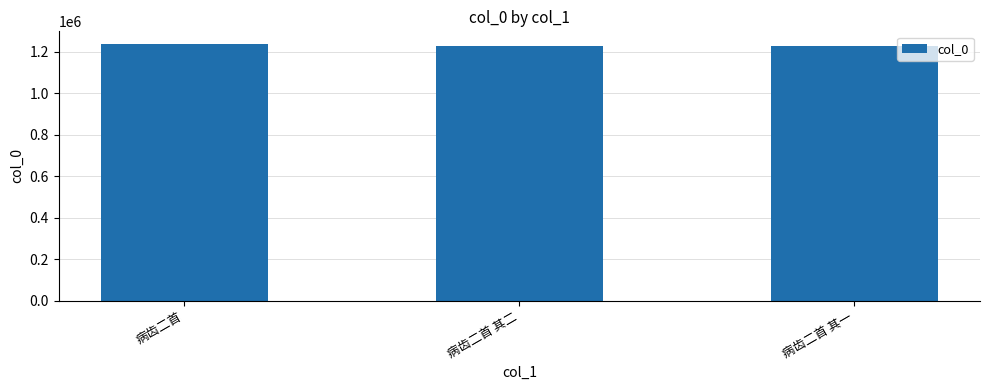

What is the change in value from 病齿二首 其二 to 病齿二首 其一?

-1